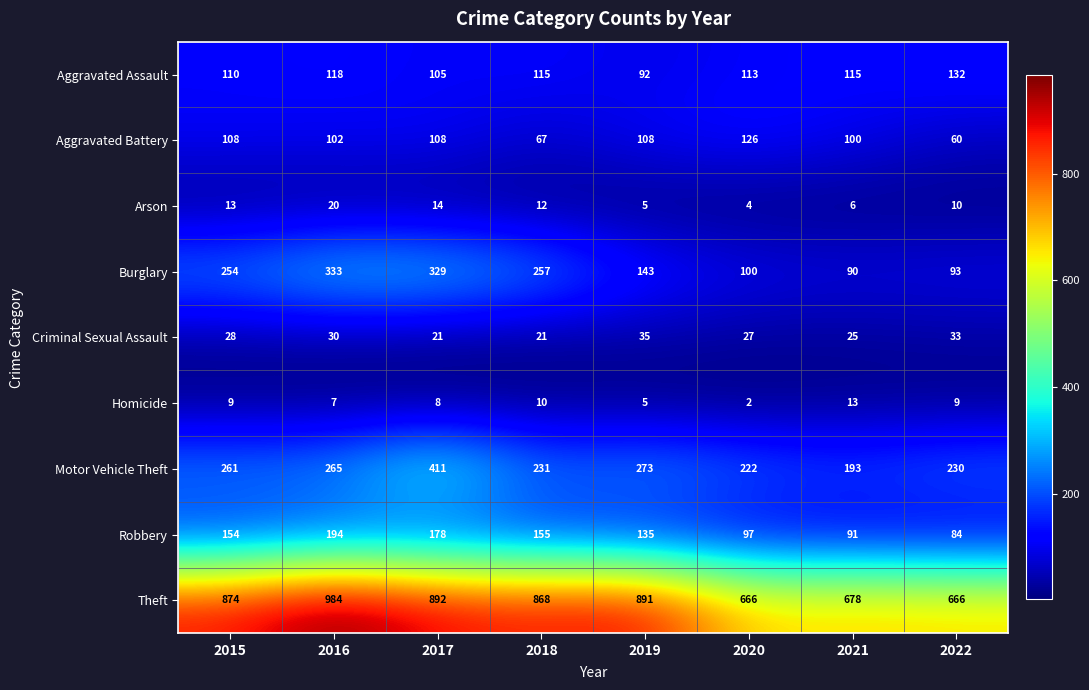

How many distinct data groups are displayed?

9